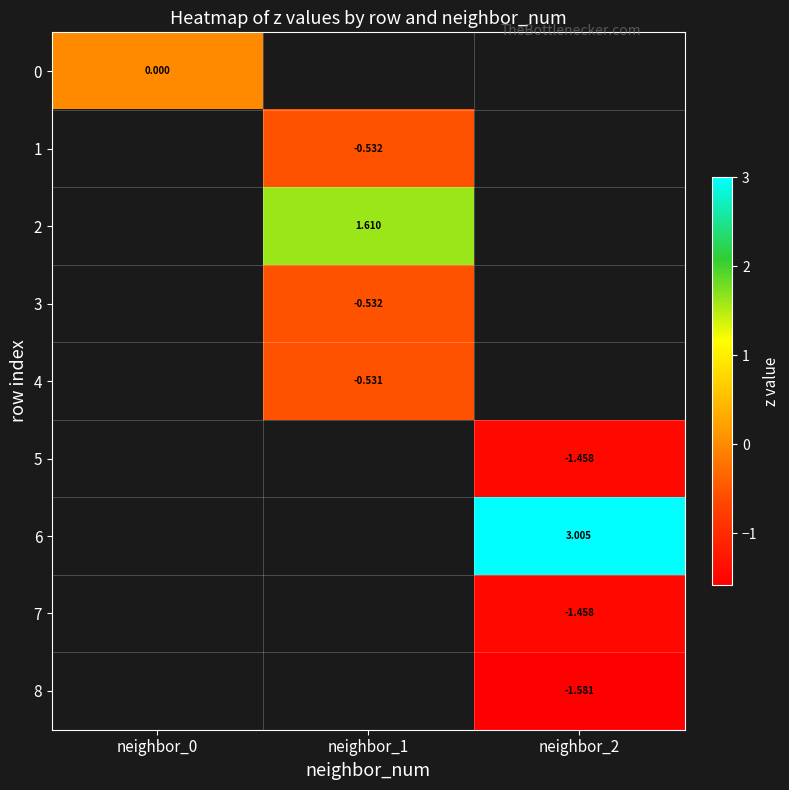

Read the 8 value at neighbor_2.

-1.6